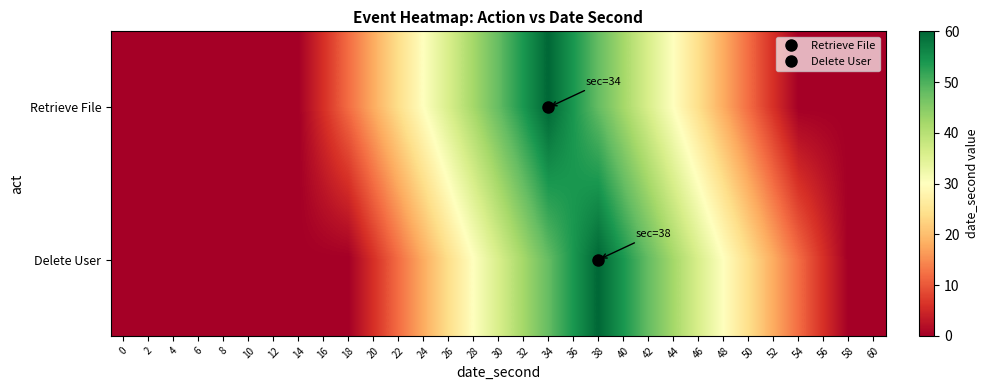

Reading left to right, what are all the values shown in this chart?

Retrieve File: 0=0	2=0	4=0	6=0	8=0	10=0	12=0	14=0	16=6	18=12	20=18	22=24	24=30	26=36	28=42	30=48	32=54	34=60	36=54	38=48	40=42	42=36	44=30	46=24	48=18	50=12	52=6	54=0	56=0	58=0	60=0
Delete User: 0=0	2=0	4=0	6=0	8=0	10=0	12=0	14=0	16=0	18=0	20=6	22=12	24=18	26=24	28=30	30=36	32=42	34=48	36=54	38=60	40=54	42=48	44=42	46=36	48=30	50=24	52=18	54=12	56=6	58=0	60=0